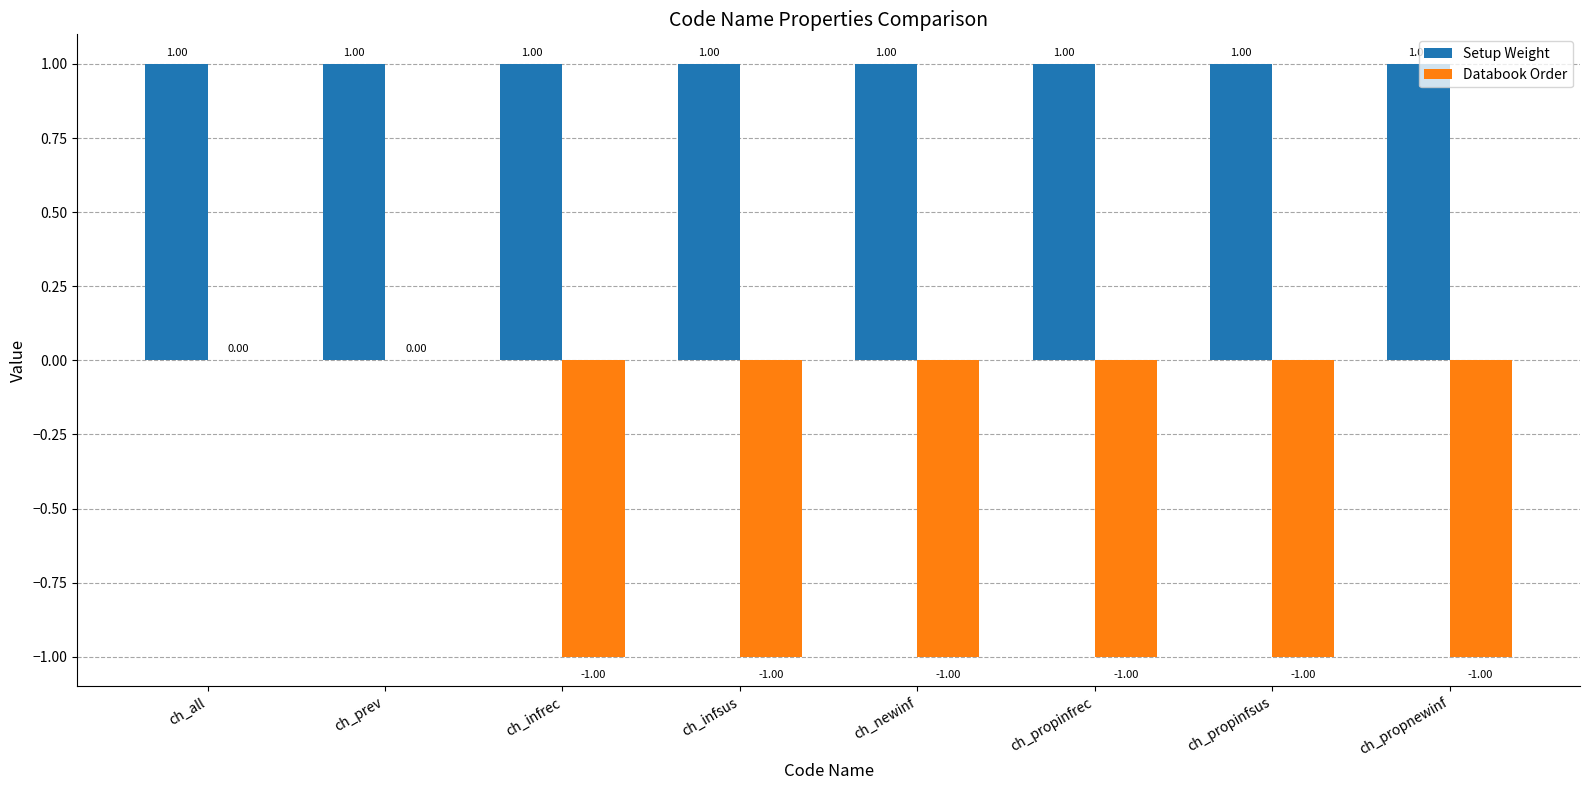

Which series has the largest total across all categories?

Setup Weight